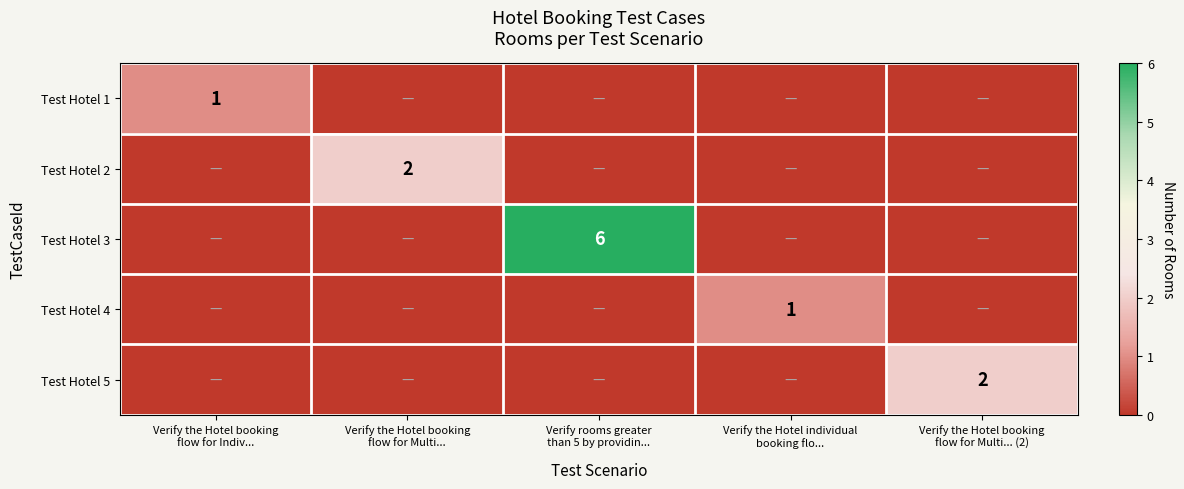

What is the spread (max minus min) of values at Verify the Hotel individual
booking flo...?

1